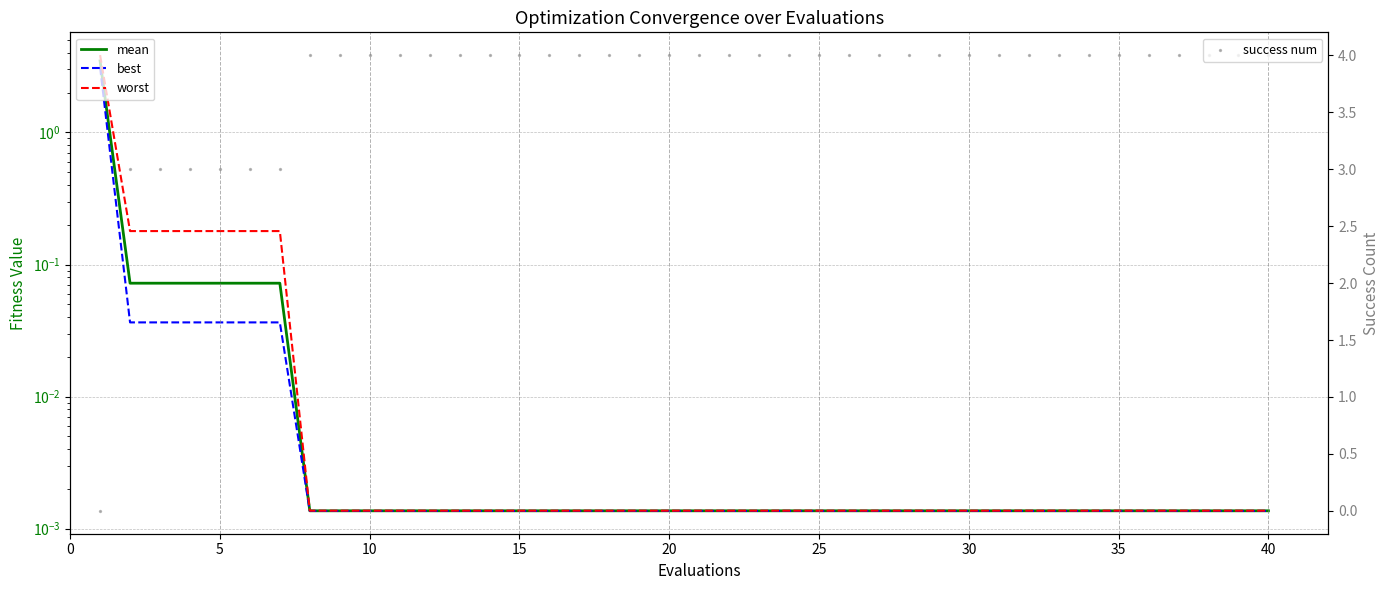

Which series contains the lowest Y value?

success num